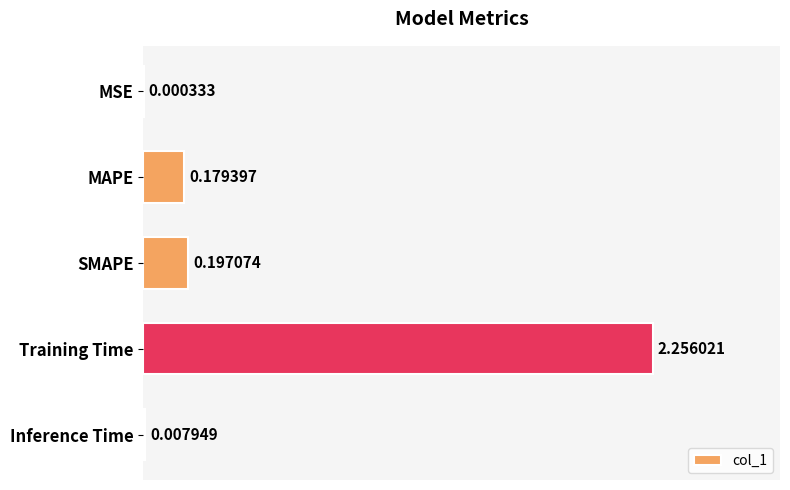

Which has a higher value, Training Time or MSE?

Training Time